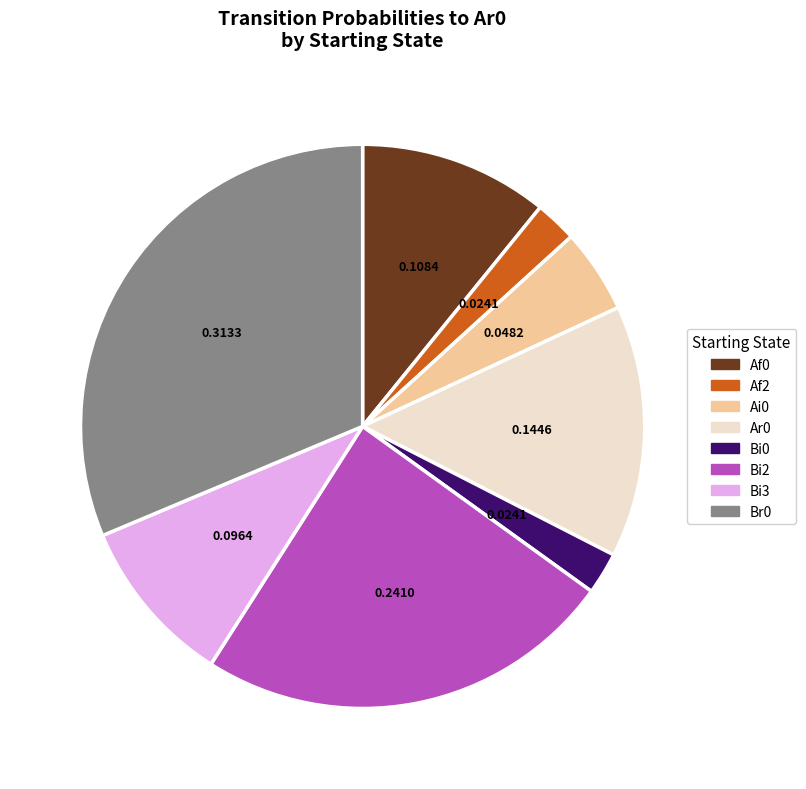

Is there a majority slice in this chart?

No